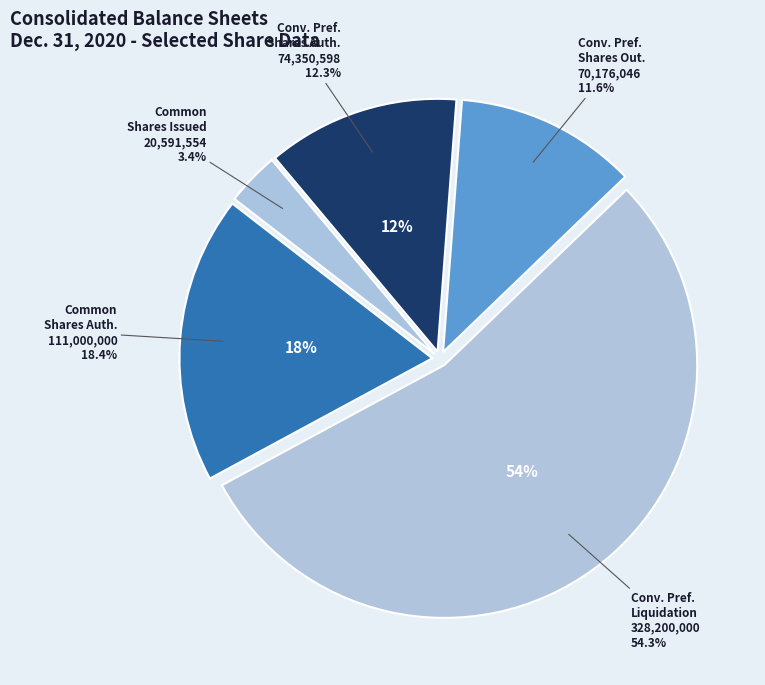

What is the majority slice?

Convertible preferred stock, liquidation